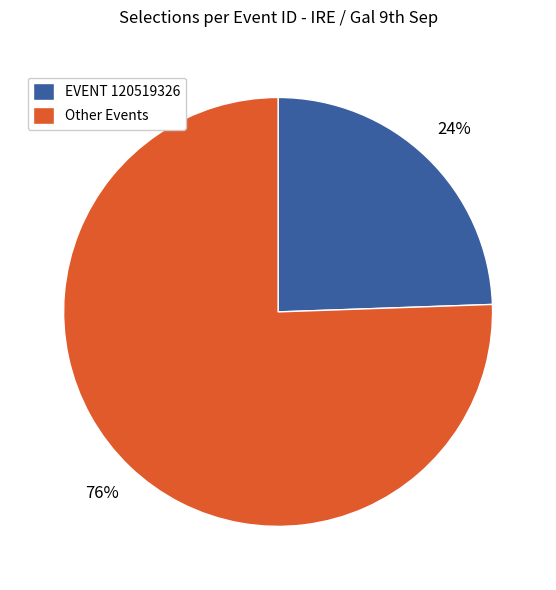

Count the number of slices in the pie.

2